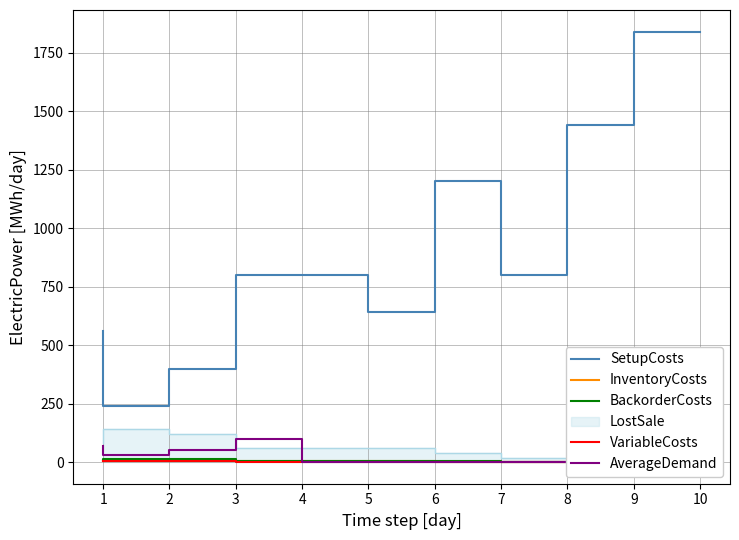

What is the average value of the SetupCosts series?

872